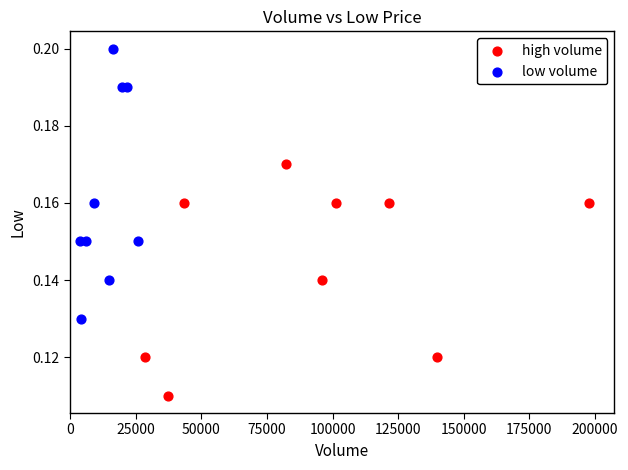

Which series reaches the minimum Y coordinate?

high volume